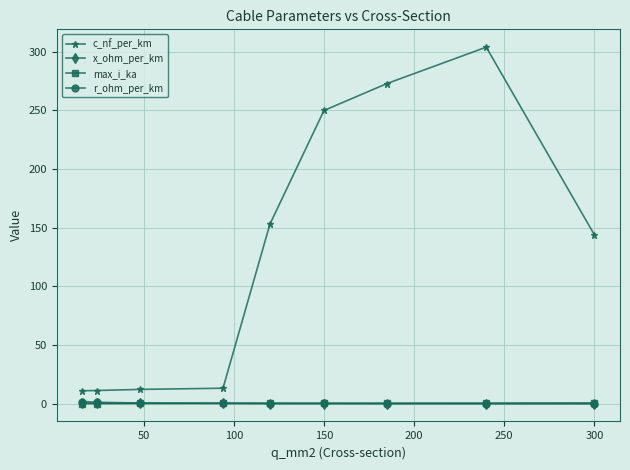

True or false: c_nf_per_km and max_i_ka cross at least once.

False